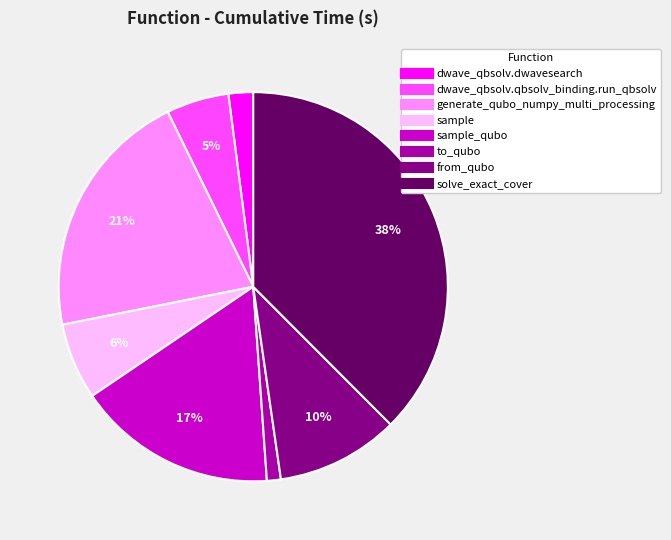

Is there a majority slice in this chart?

No